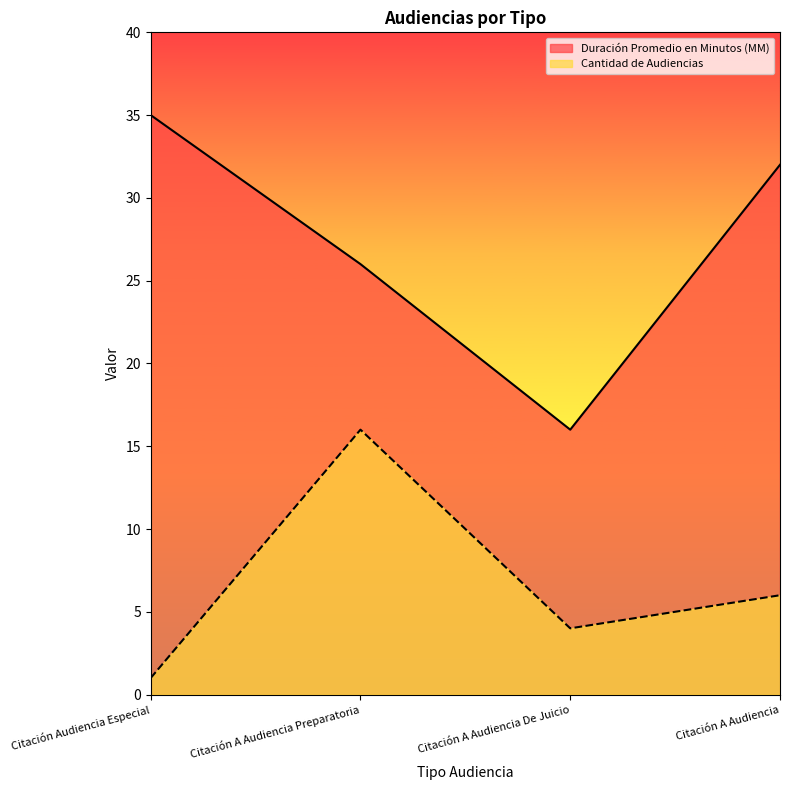

At which label is Cantidad de Audiencias closest to 8?

Citación A Audiencia